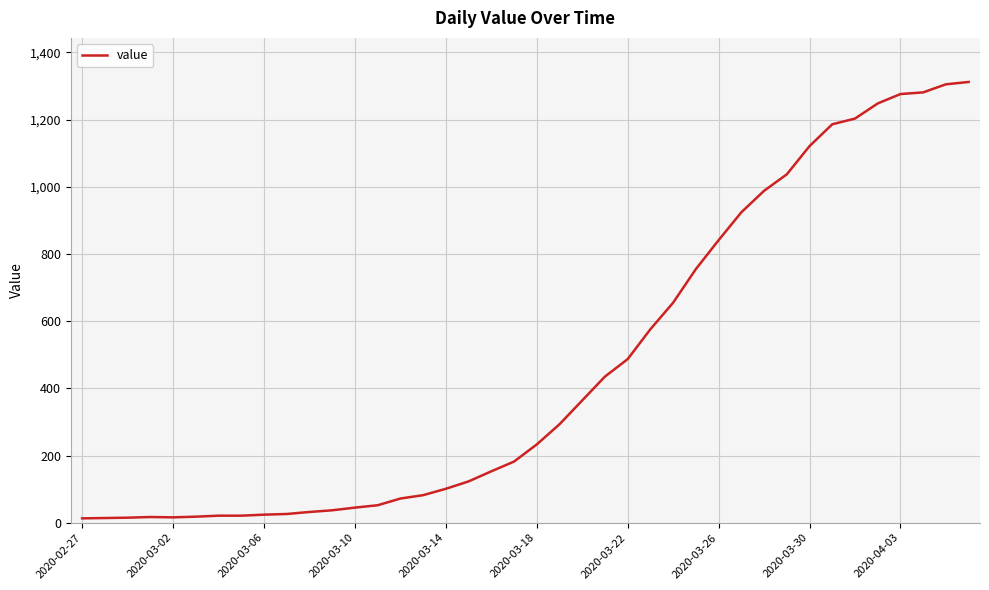

What is the difference between the maximum and minimum values?

1299